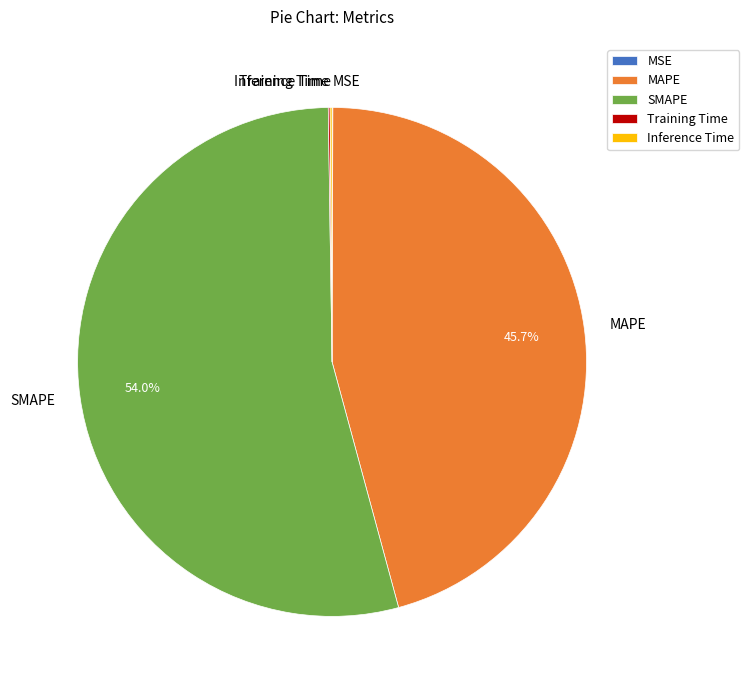

What percentage is the SMAPE slice, to the nearest percent?

54%